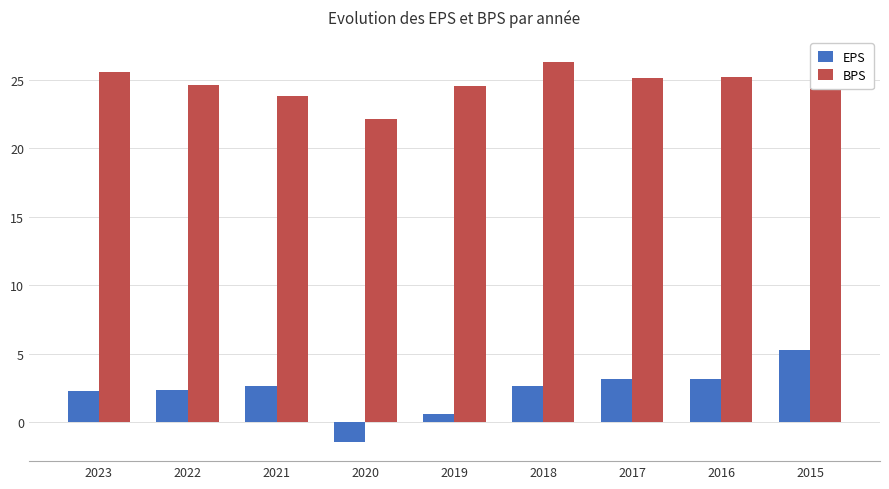

How many bars are there in each group?

2